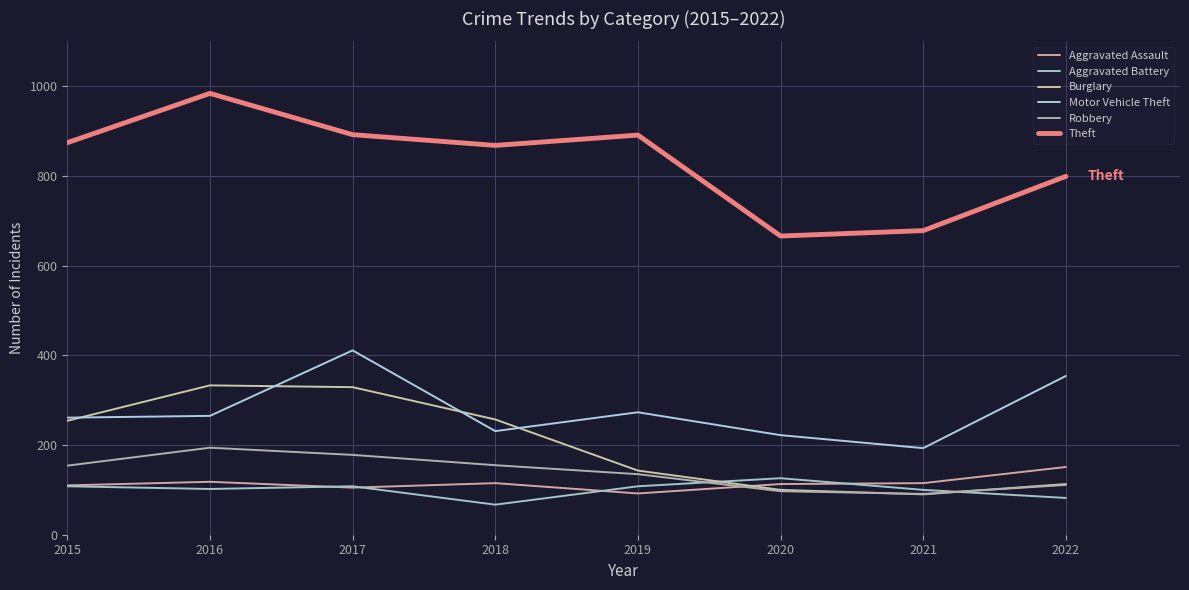

Which series has the widest spread of values?

Theft